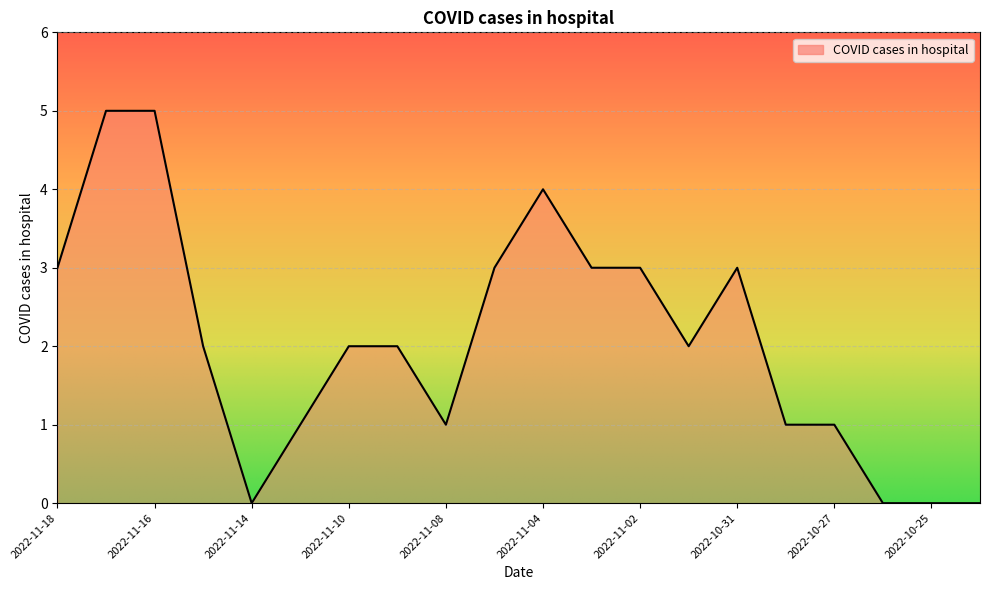

What is the maximum value shown in the chart?

5